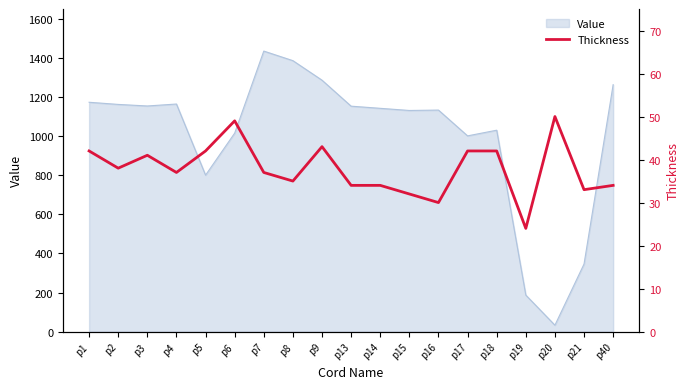

Where is Value nearest to the value 734?

p5